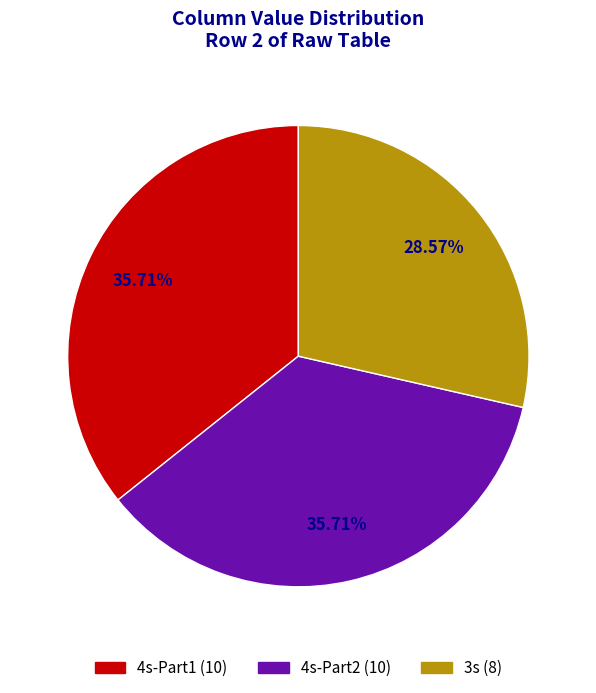

Is there a majority slice in this chart?

No